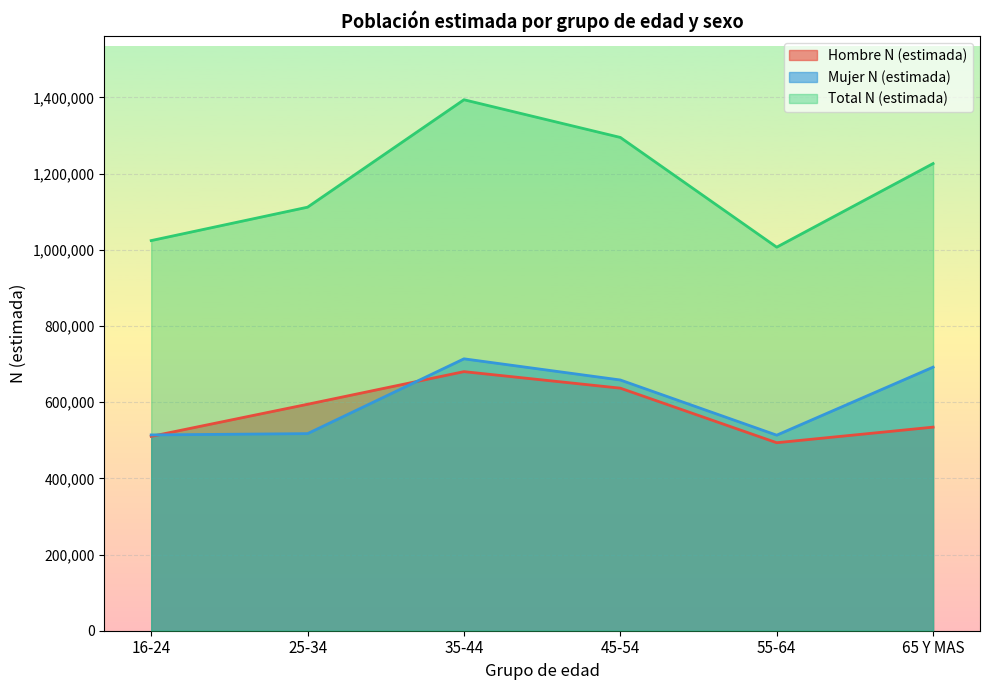

At which category does the chart reach its peak across all series?

35-44